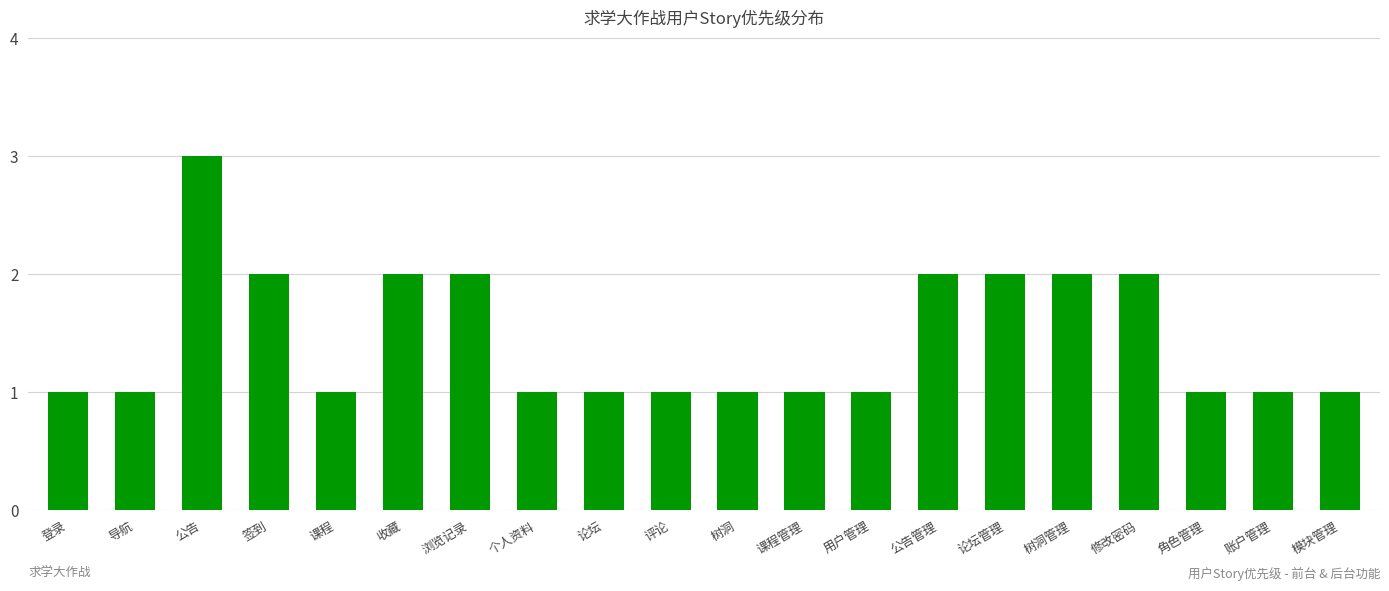

Is it true that the value at 模块管理 is 1?

True